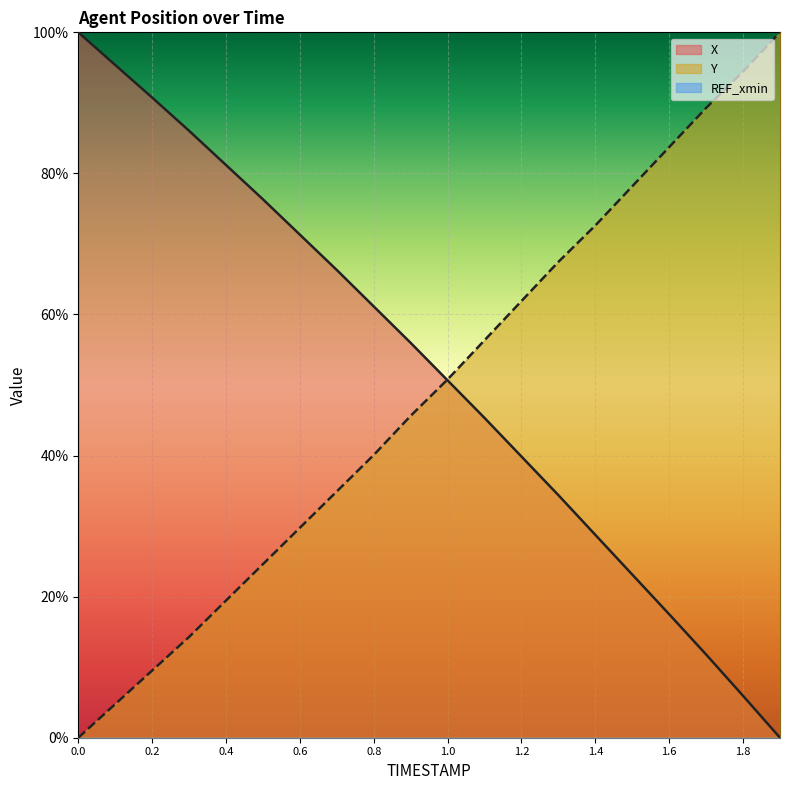

At which category is the sum across all series the highest?

1.3